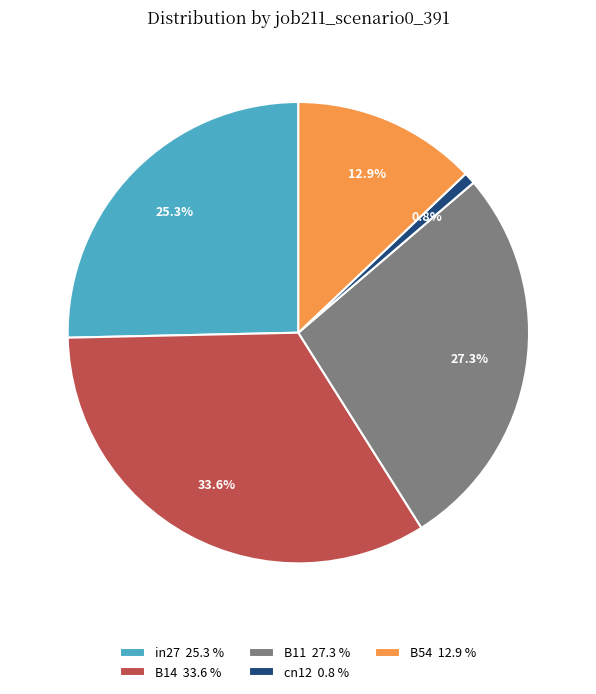

Is there a majority slice in this chart?

No